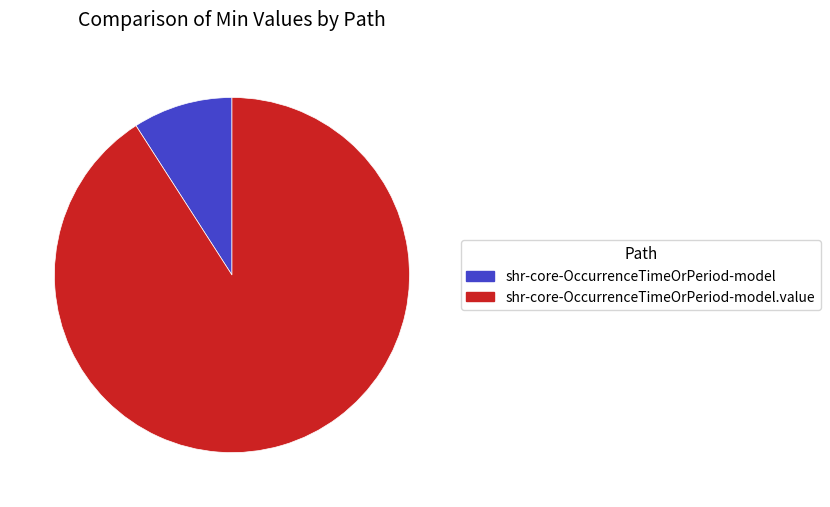

Which category has the biggest portion of the pie?

shr-core-OccurrenceTimeOrPeriod-model.value